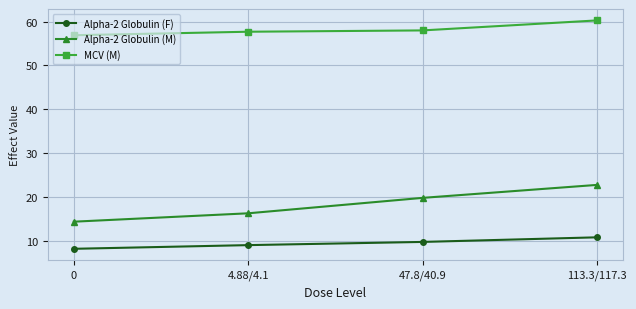

The Alpha-2 Globulin (F) series shows 8.2 at 0. True or false?

True